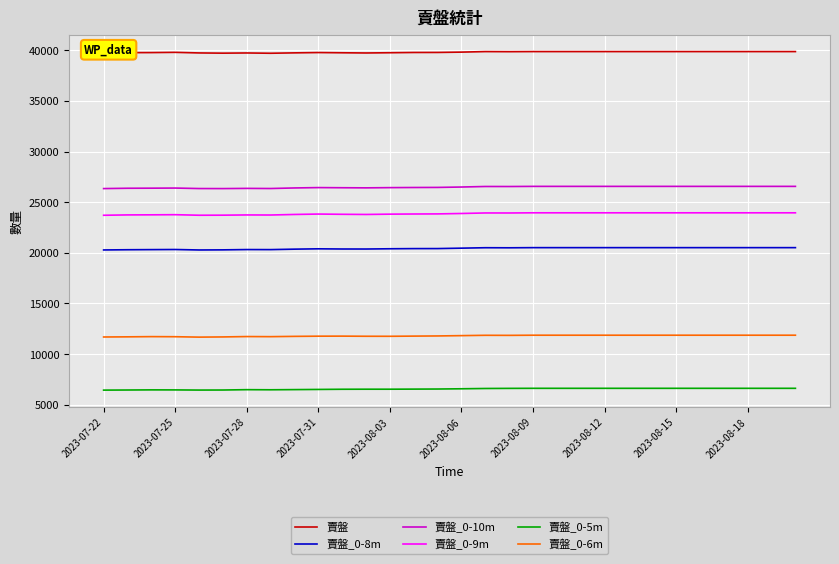

True or false: 賣盤_0-10m and 賣盤_0-6m intersect in this chart.

False